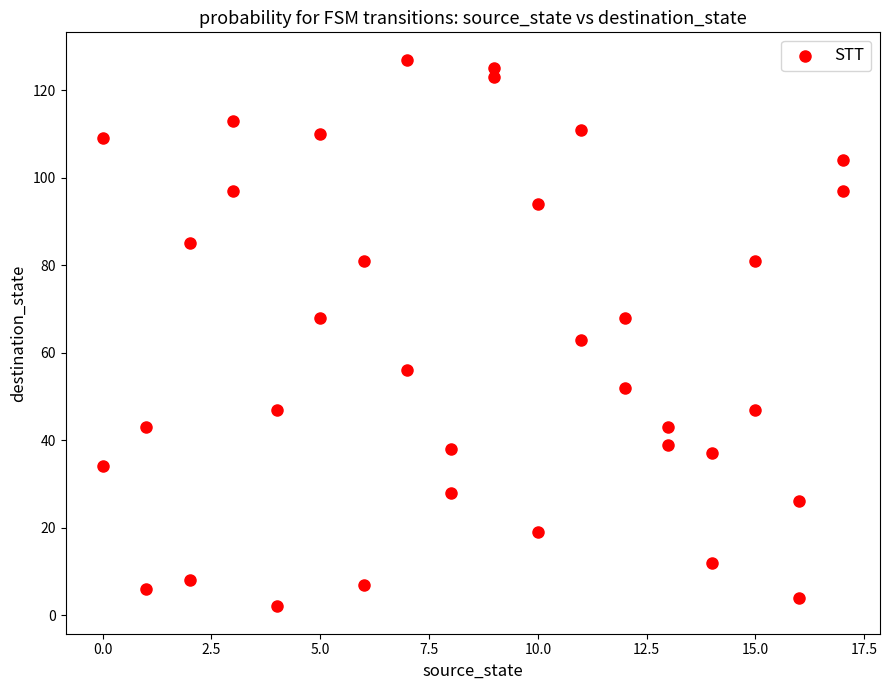

What is the range of Y values (max minus min)?

125